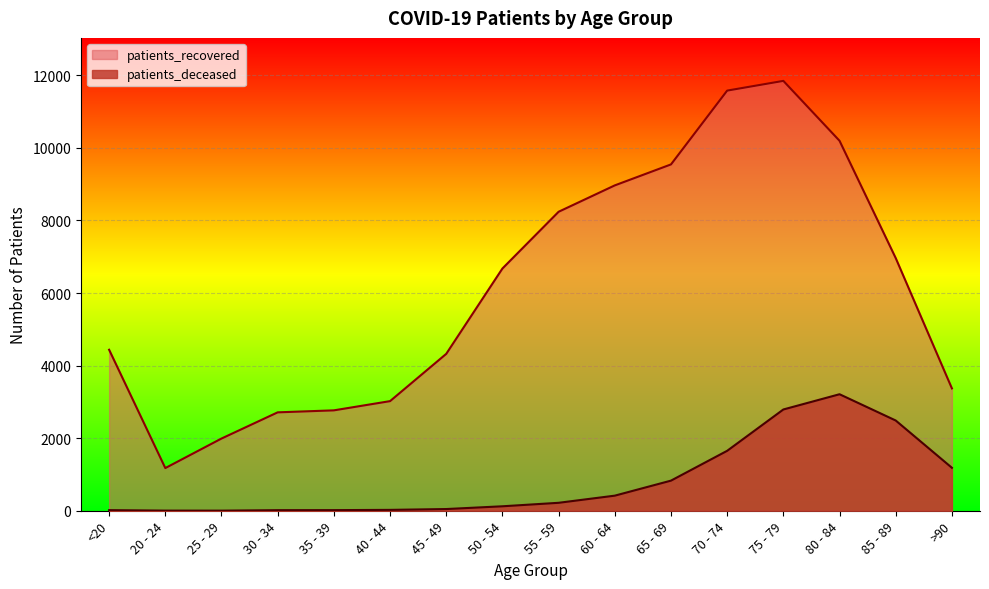

What is the minimum value shown in the chart?

3